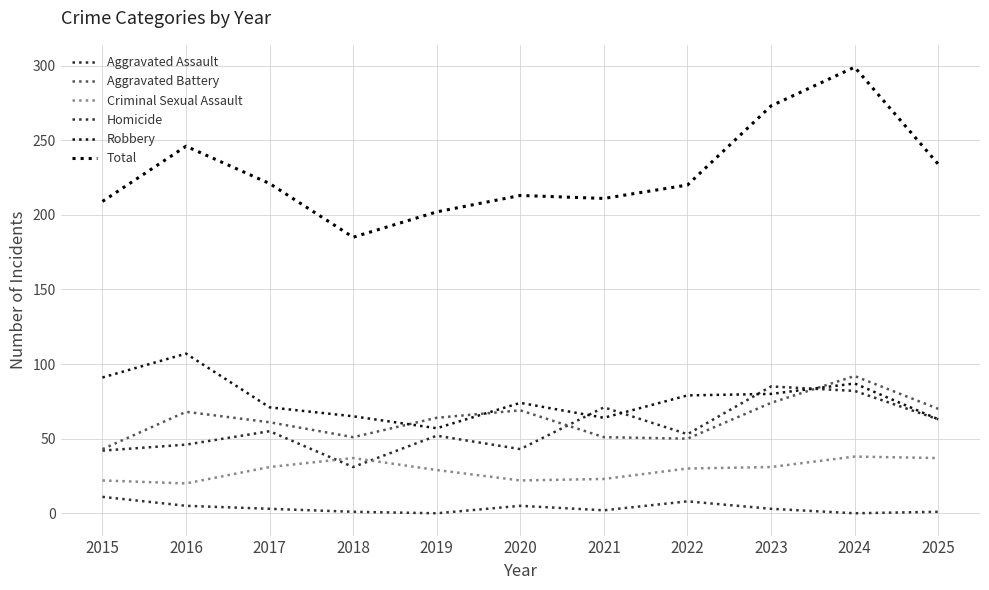

What is the sum of all Aggravated Battery values?

693